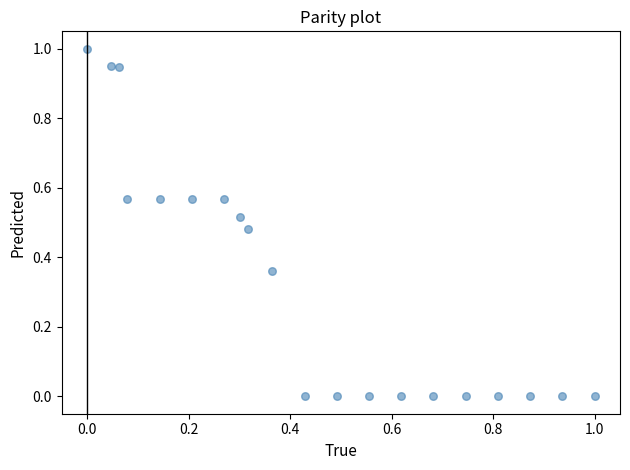

What is the range of X values (max minus min)?

1.0